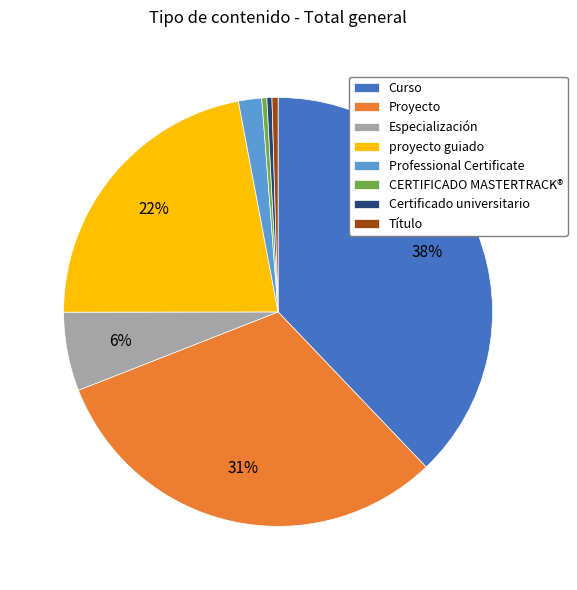

Is the sum of Professional Certificate and Especialización greater than half?

No